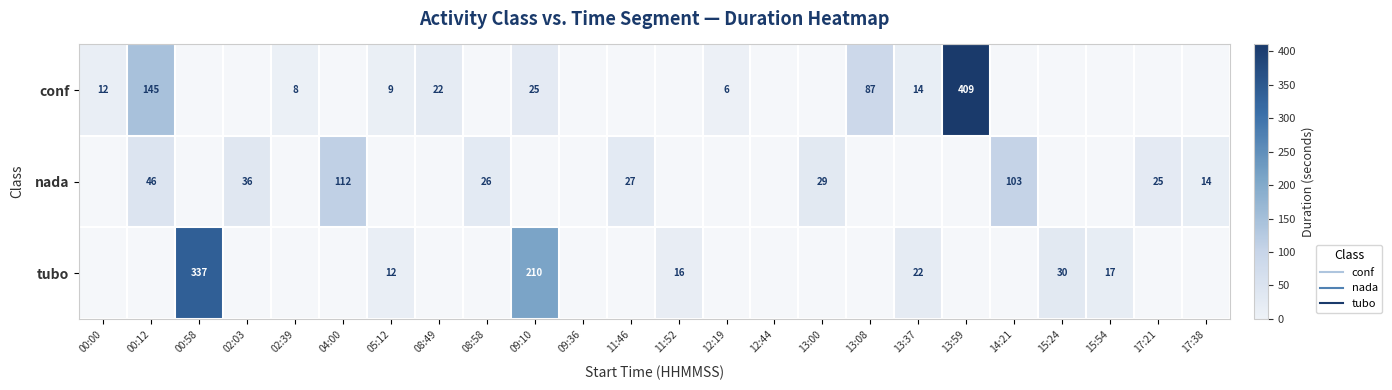

How many data points does each series have?

24